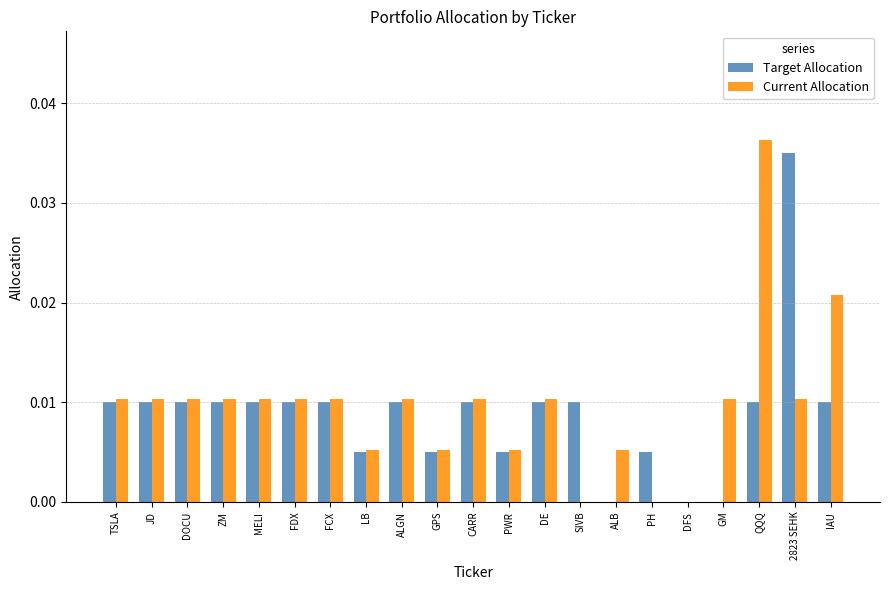

The Target Allocation series shows 0.0 at ALGN. True or false?

True